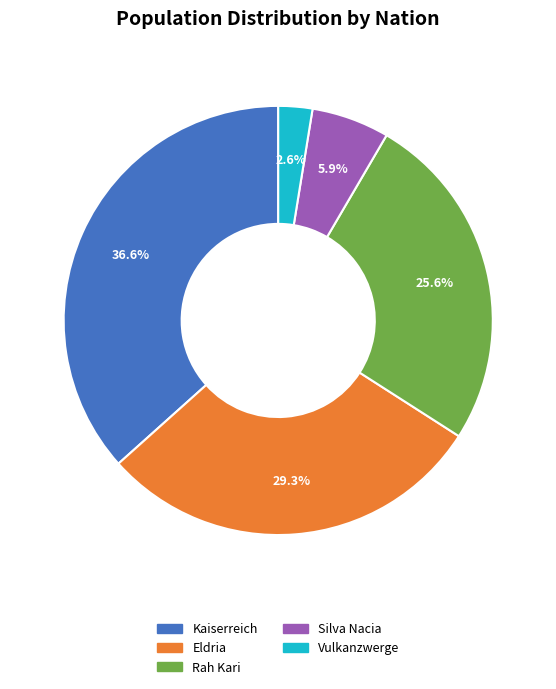

Do Eldria and Kaiserreich together represent more than half of the pie?

Yes